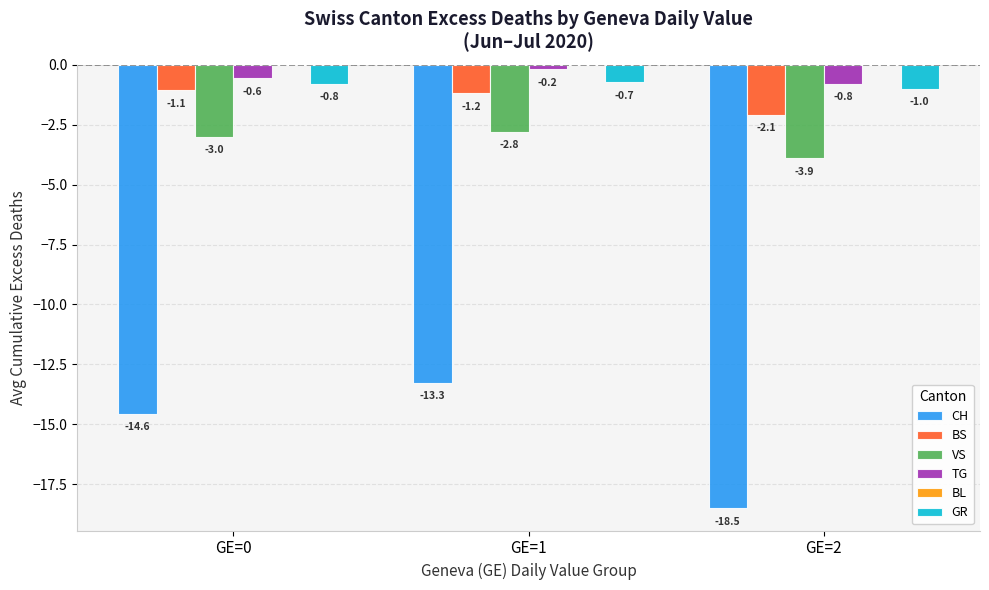

At which category is the sum across all series the highest?

GE=1